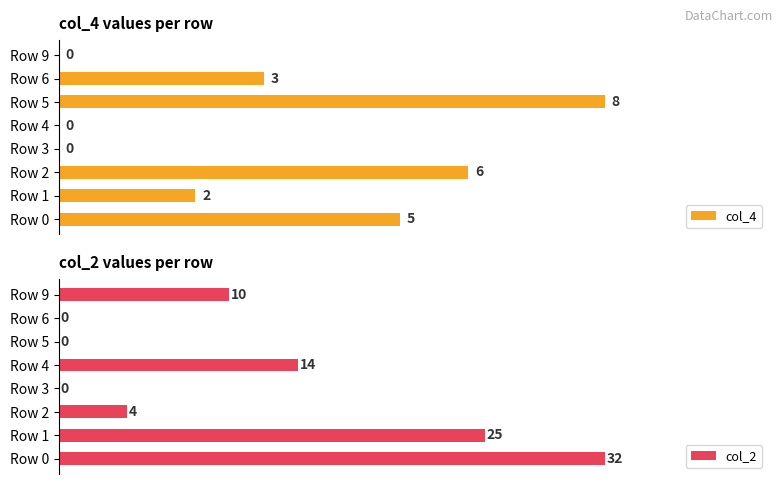

How many distinct data groups are displayed?

2